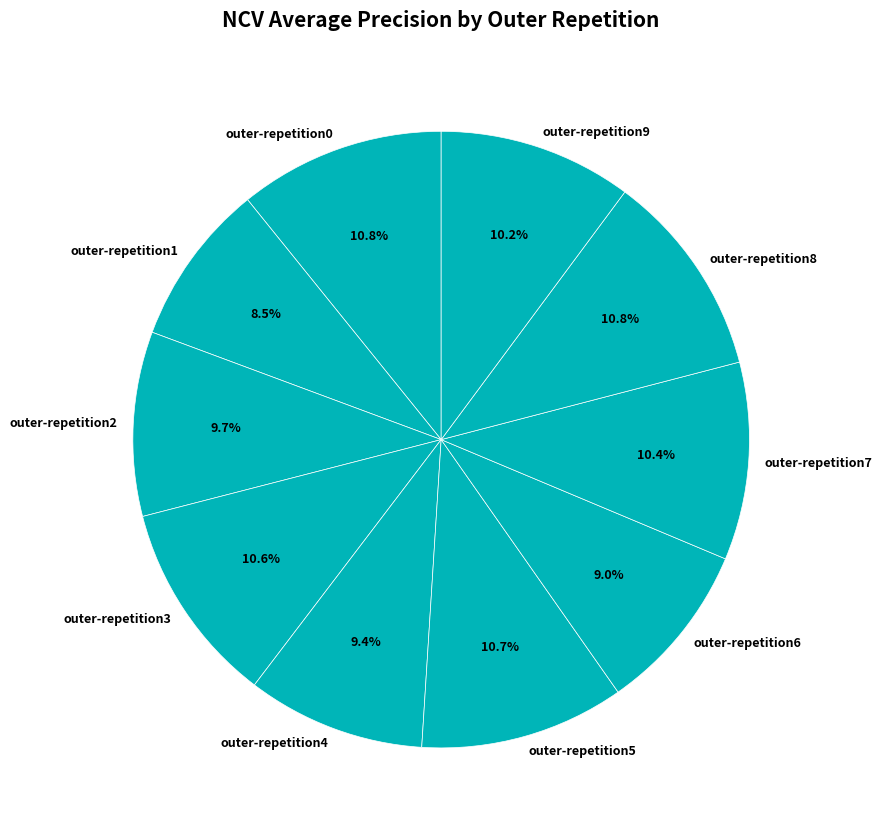

Does any single category account for the majority?

No